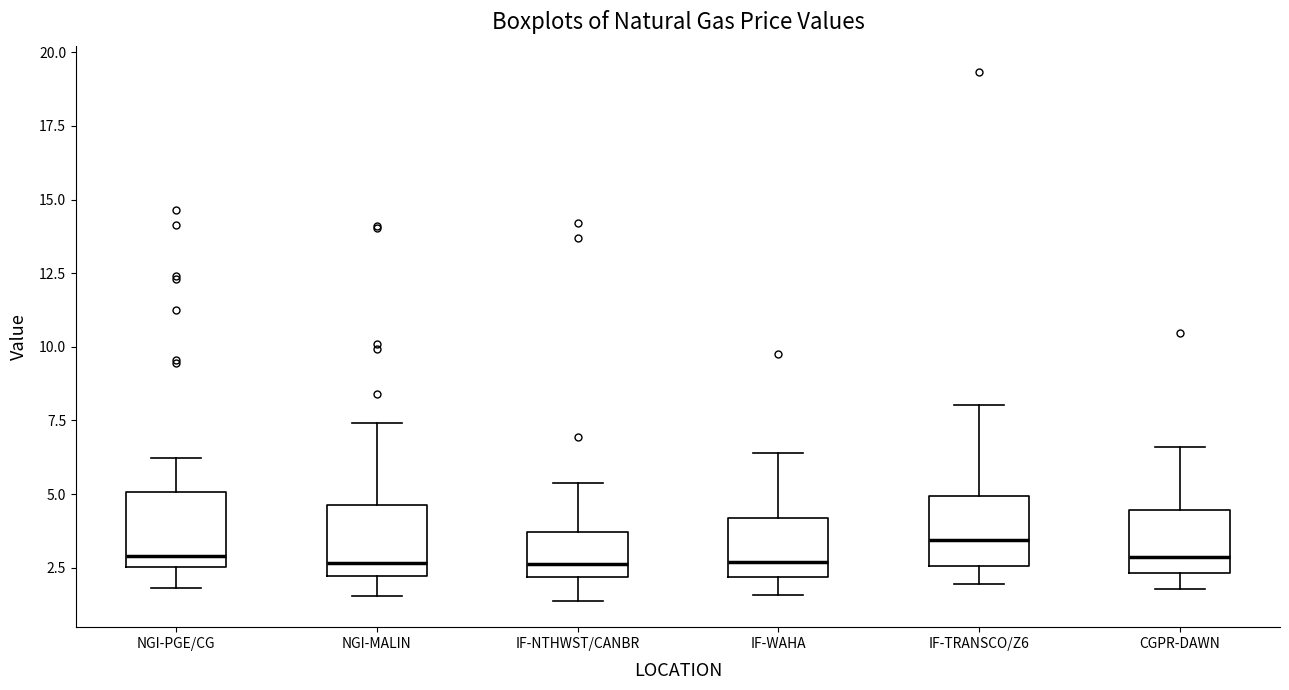

Which box has the highest median line?

IF-TRANSCO/Z6